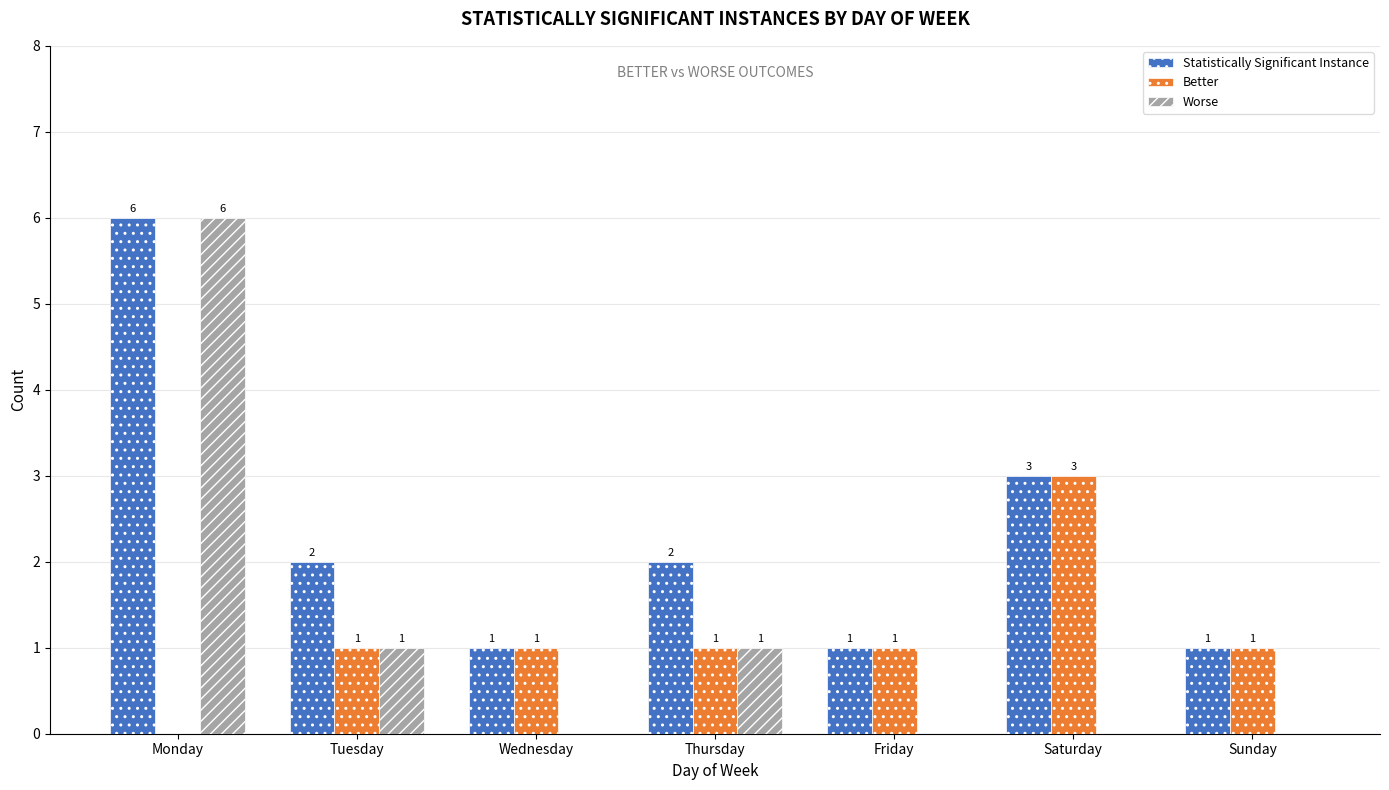

Is it true that Better equals 1 at Wednesday?

True